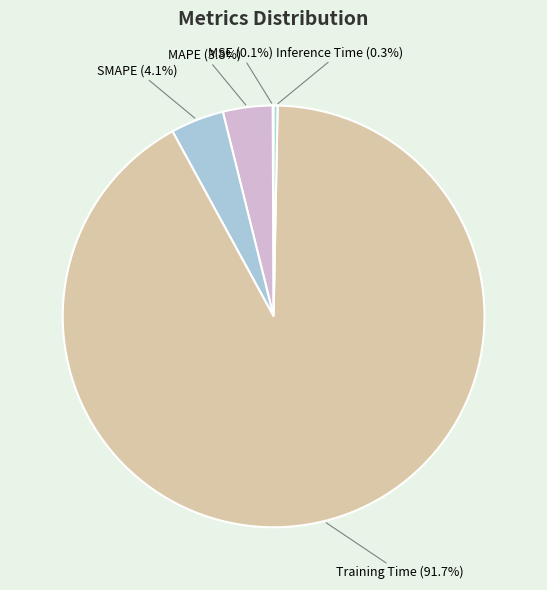

To the nearest percent, what is the combined percentage of Inference Time and SMAPE?

4%